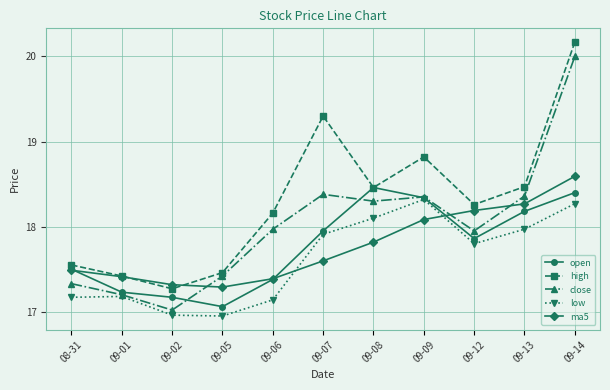

Is it true that high equals 10.0 at 09-02?

False